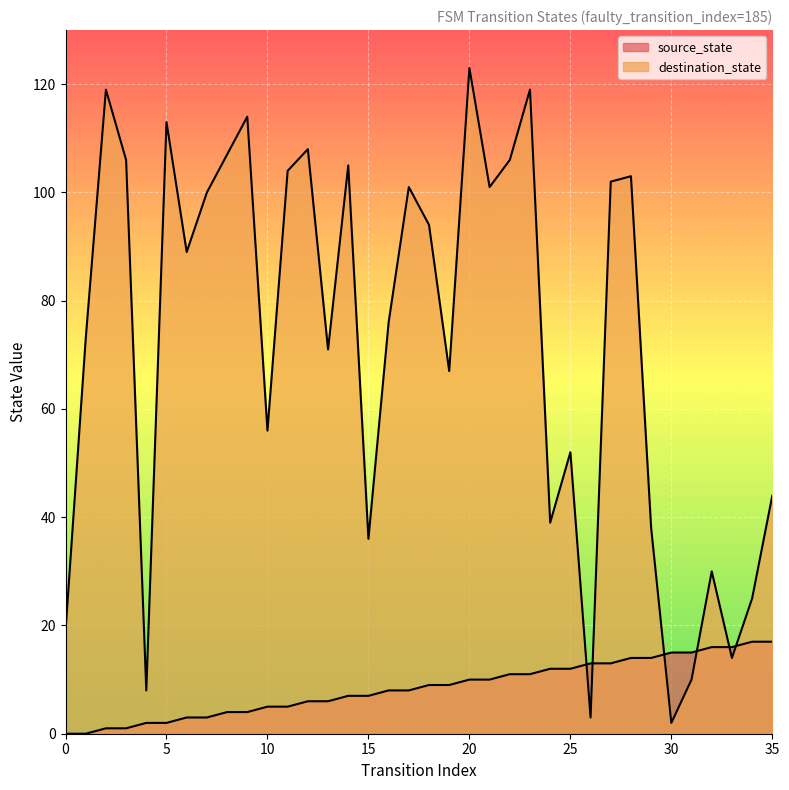

What are all the series names shown in the legend?

source_state, destination_state